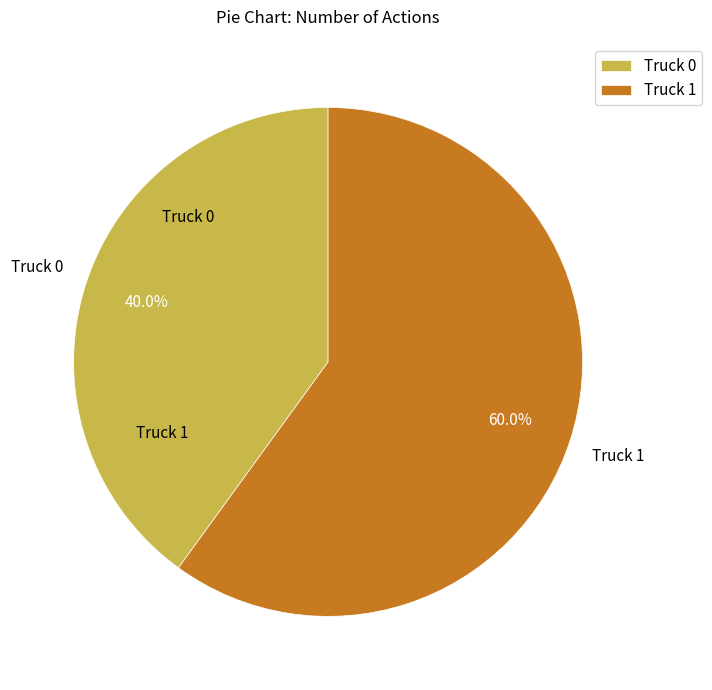

Is there a majority slice in this chart?

Yes